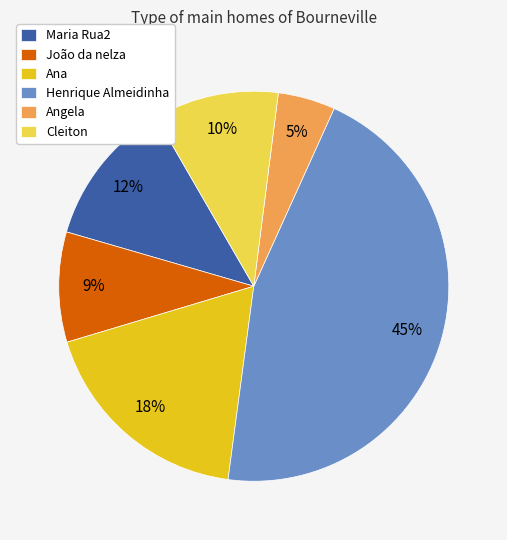

Rank the categories by value from highest to lowest.

Henrique Almeidinha, Ana, Maria Rua2, Cleiton, João da nelza, Angela